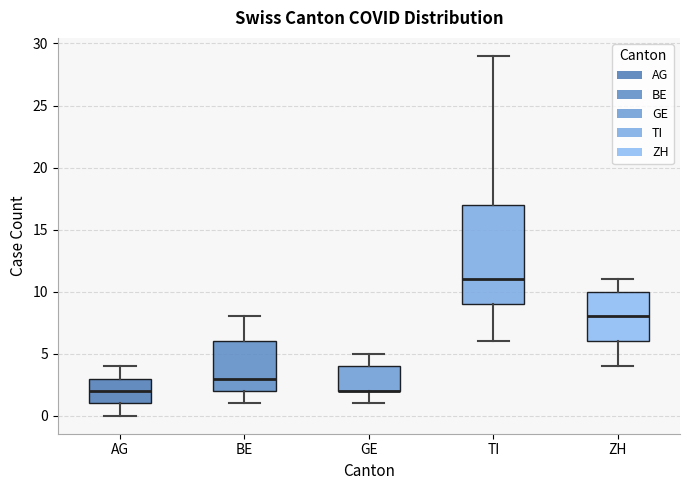

Reading left to right, transcribe this box plot: for each box, give where its median line is, the range the box spans, and where its two whiskers end, as read against the y-axis. The values are not printed on the chart, so give them approximately, as read against the axis.

AG: median 2, box 1 to 3, whiskers 0 to 4
BE: median 3, box 2 to 6, whiskers 1 to 8
GE: median 2 (drawn on the box's lower edge), box 2 to 4, whiskers 1 to 5
TI: median 11, box 9 to 17, whiskers 6 to 29
ZH: median 8, box 6 to 10, whiskers 4 to 11